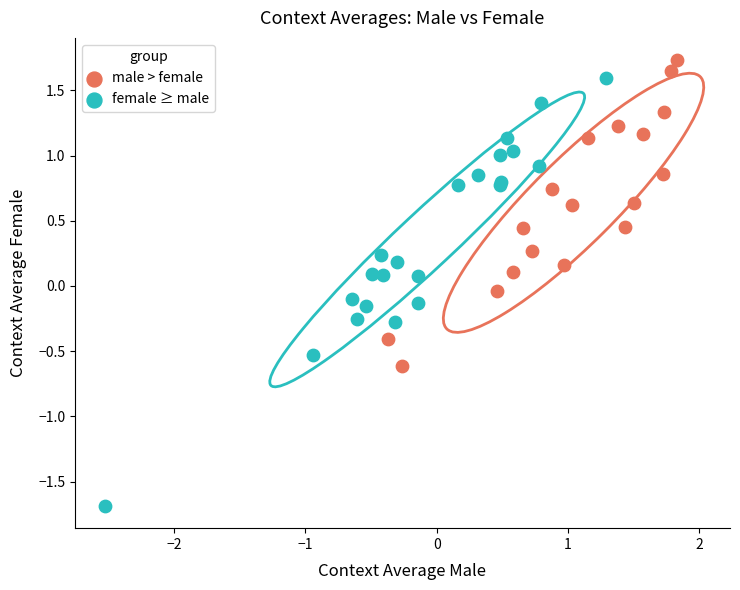

Which series contains the lowest Y value?

female ≥ male